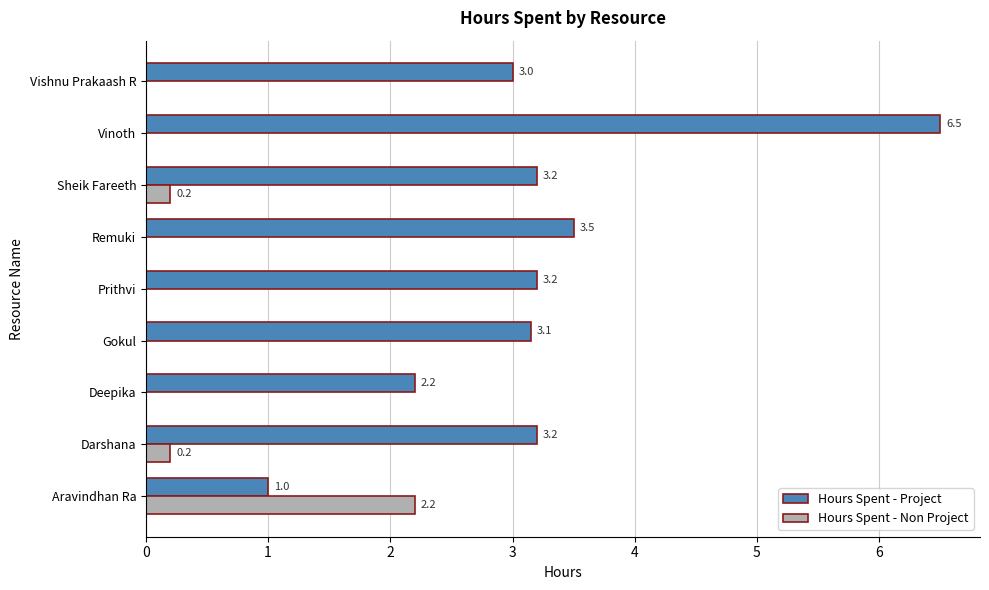

What is the approximate value of Hours Spent - Non Project at Aravindhan Ra?

2.2